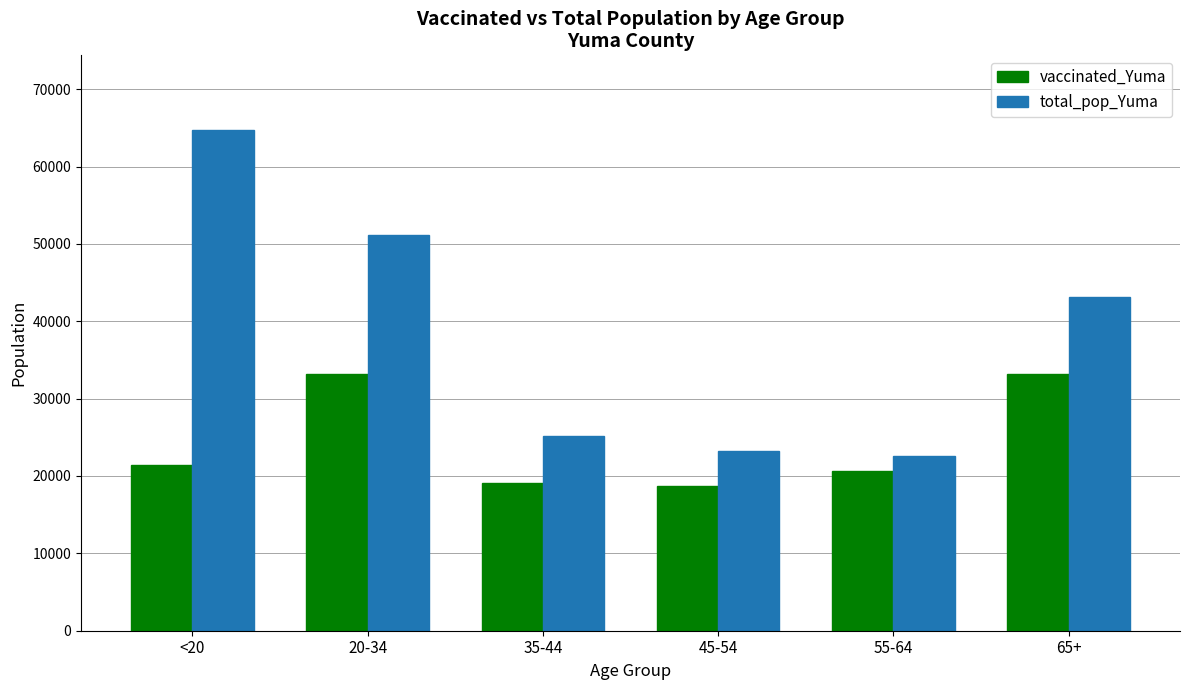

Rank the series by their maximum value, from lowest to highest.

vaccinated_Yuma, total_pop_Yuma